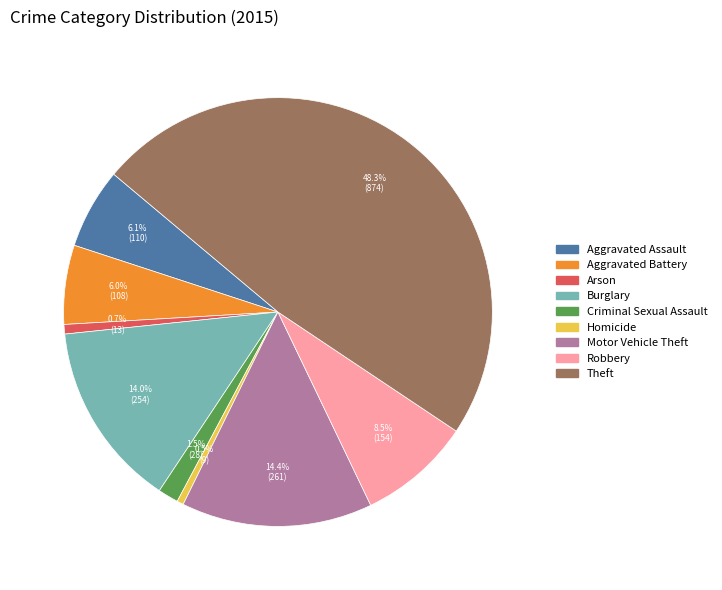

Does Aggravated Battery represent more than half of the total?

No